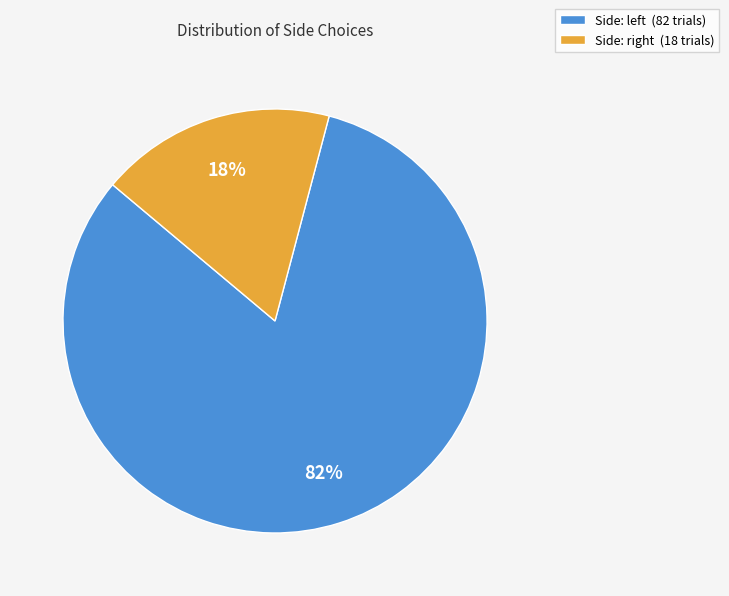

Count the number of slices in the pie.

2